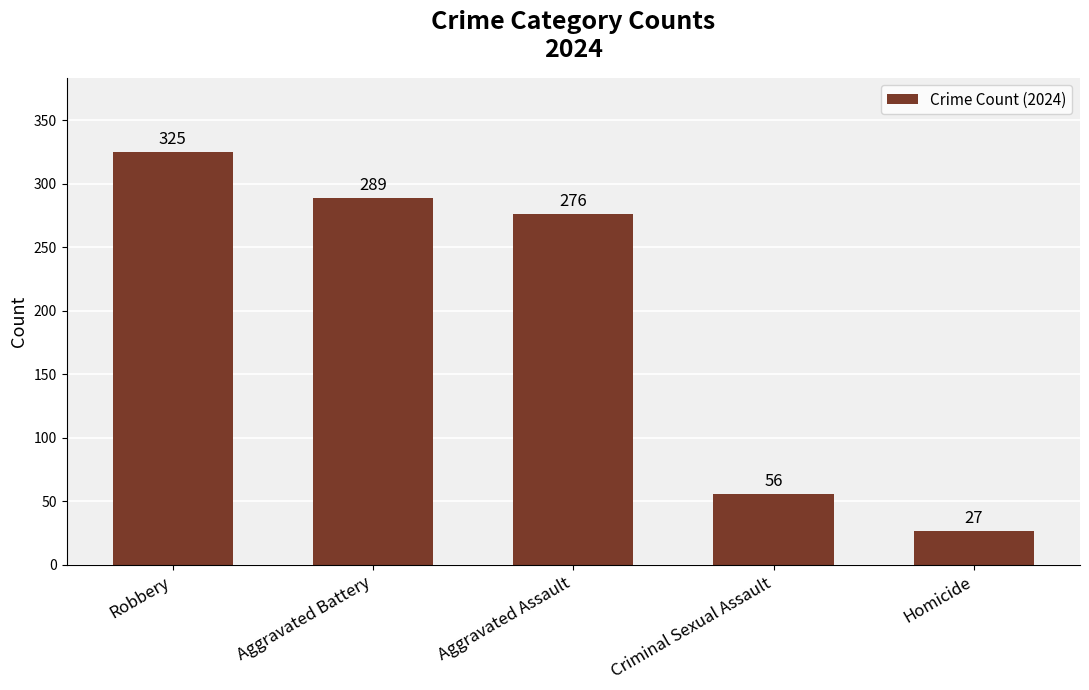

Which category has the highest value across all series?

Robbery